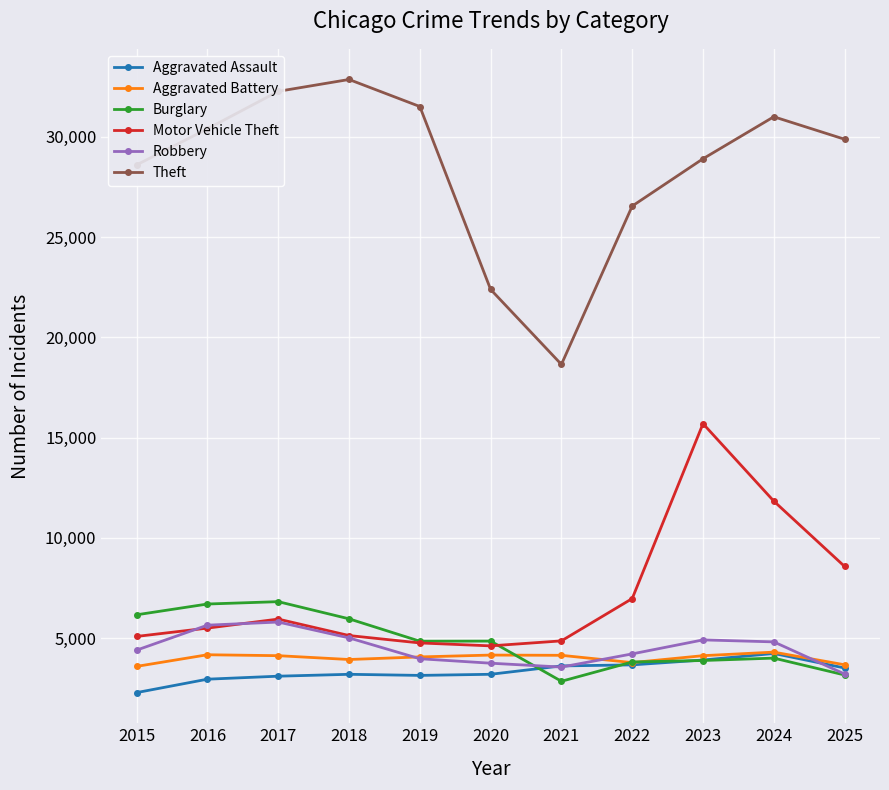

How many data points in Robbery are less than 4400?

5